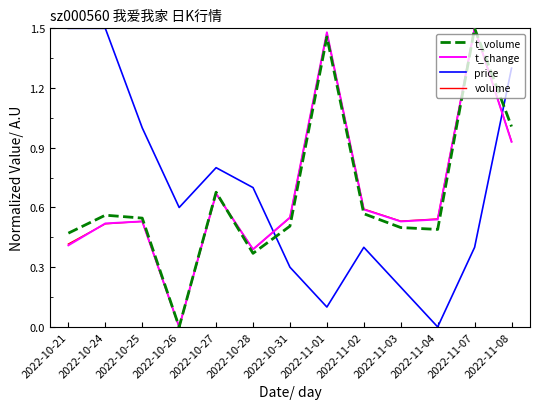

What position from the right is 2022-10-27?

9